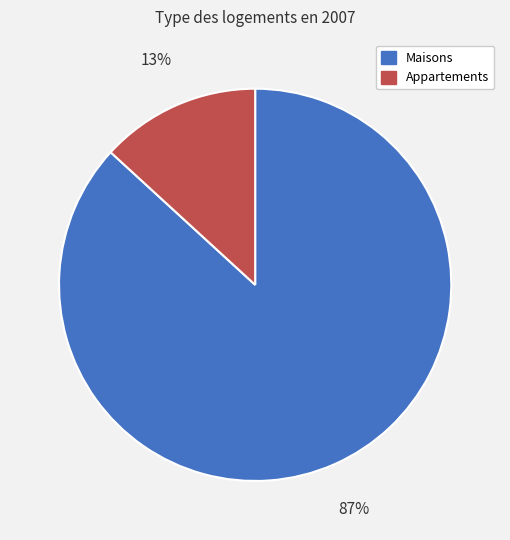

How many segments does this pie chart have?

2